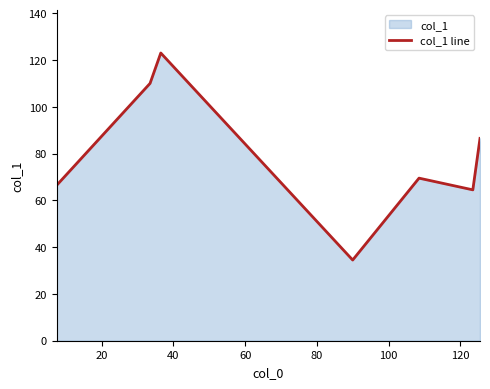

How many values exceed 69?

4